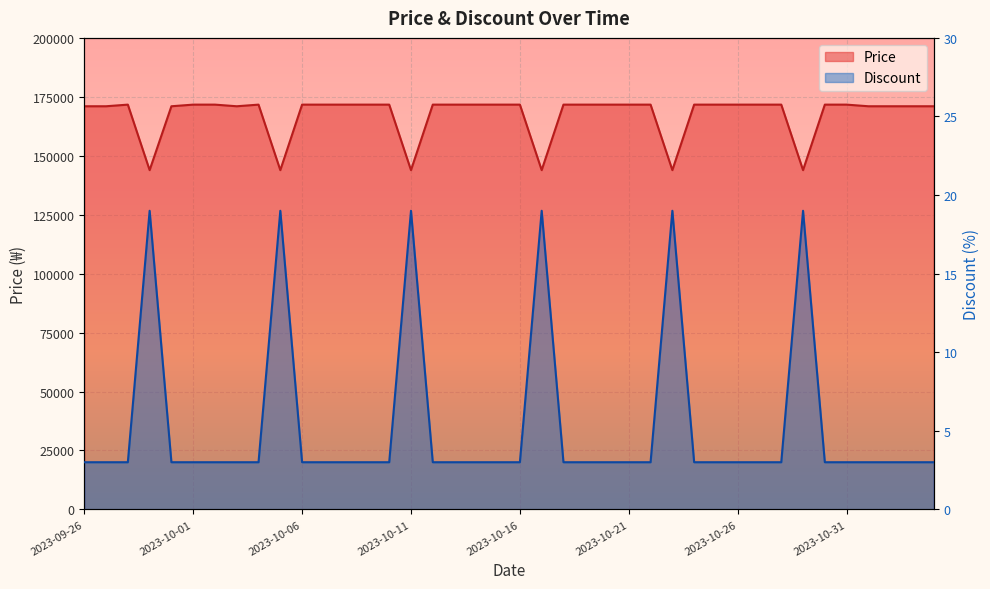

True or false: Discount has more than 2 interior local peaks.

True